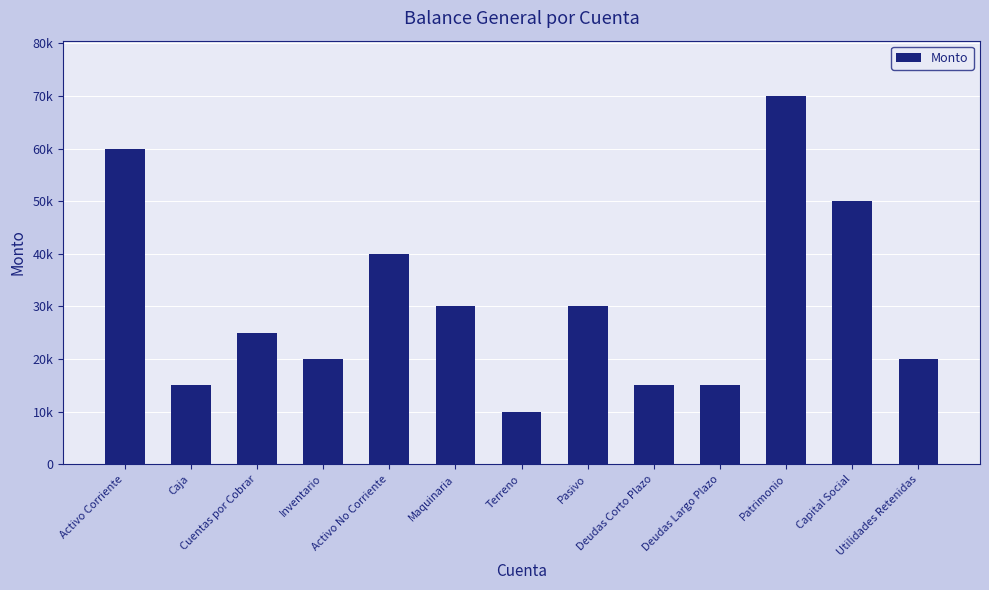

Does the chart contain any negative values?

No